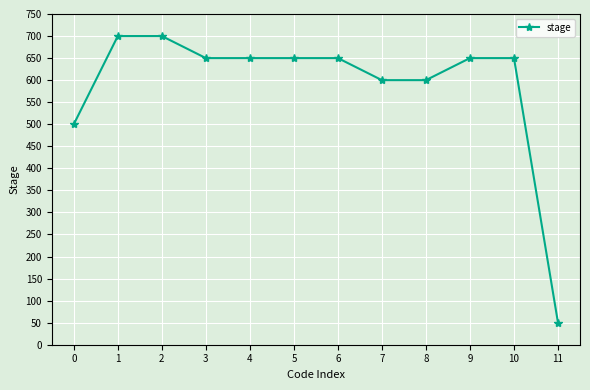

Approximately how many times larger is the value at 9 compared to 10?

1.0